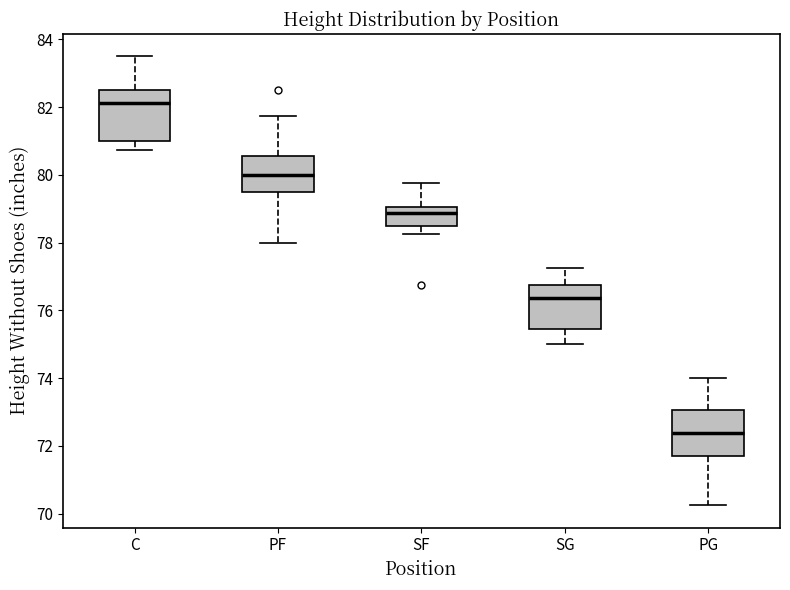

Where does the lower whisker of the box for PF end on the y-axis? The values are not printed on the chart, so give them approximately, as read against the axis.

78.0